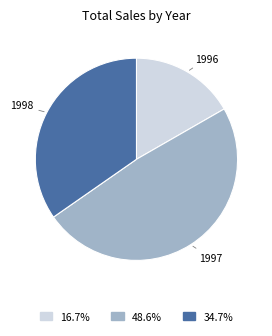

Is there a majority slice in this chart?

No